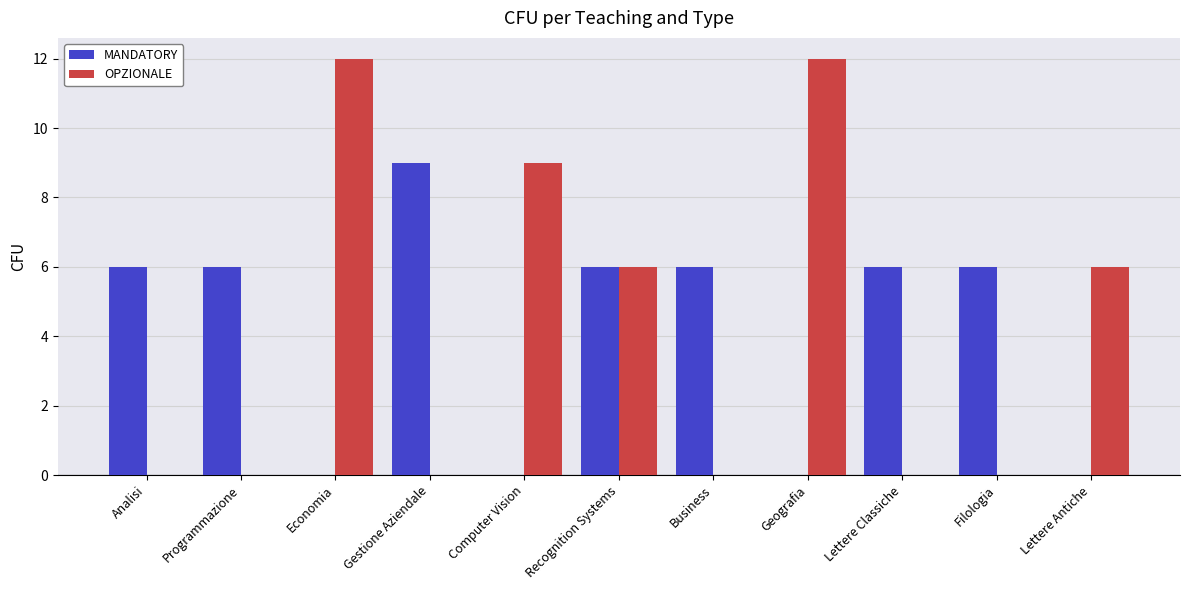

What is the sum of all MANDATORY values?

45